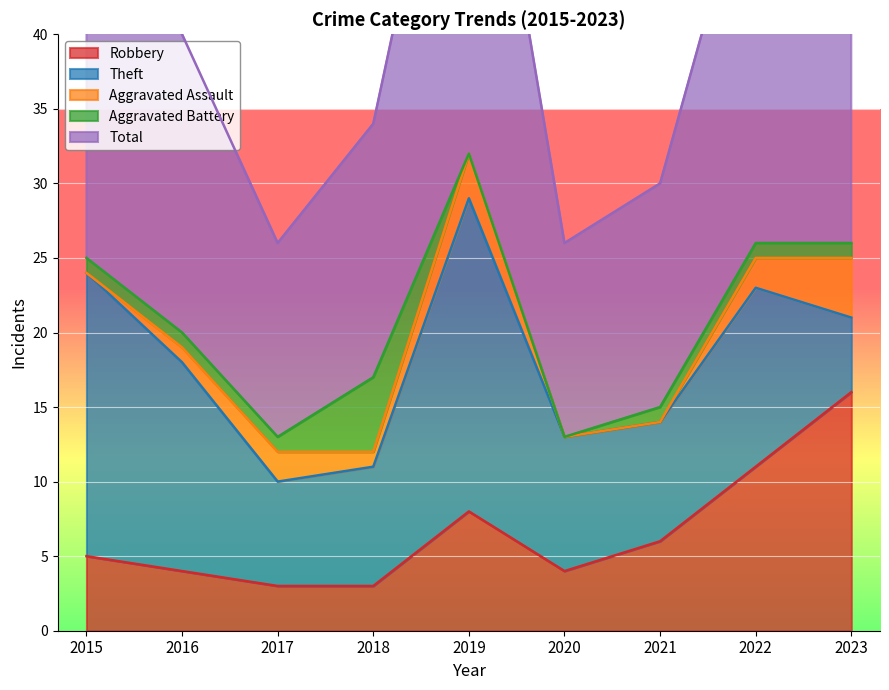

What is the difference between the maximum and minimum values in the Aggravated Assault series?

4